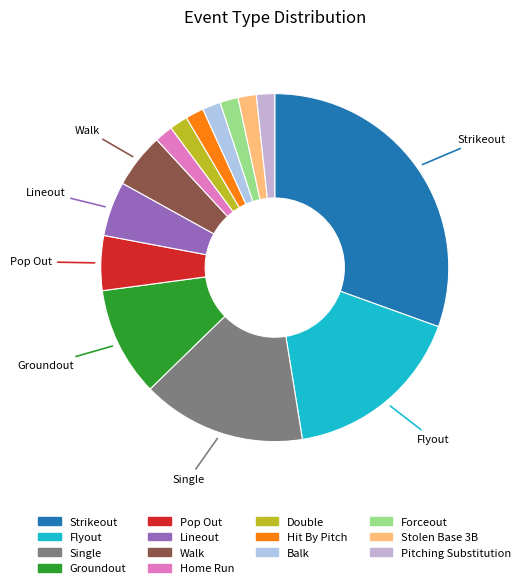

What is the total percentage of Flyout and Strikeout?

47.5%